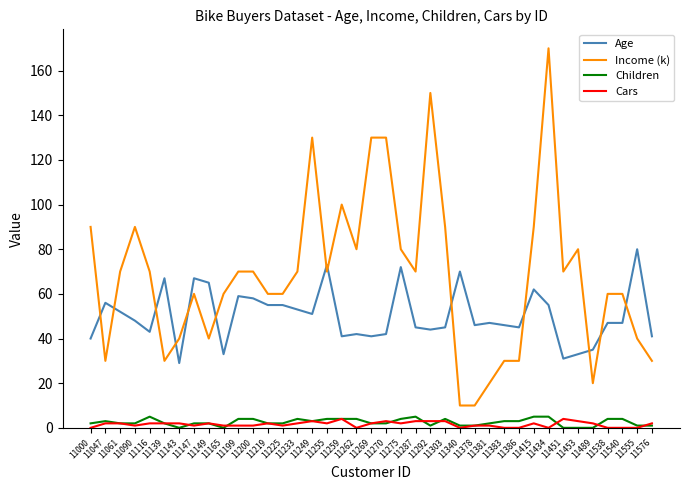

What is the greatest value displayed?

170